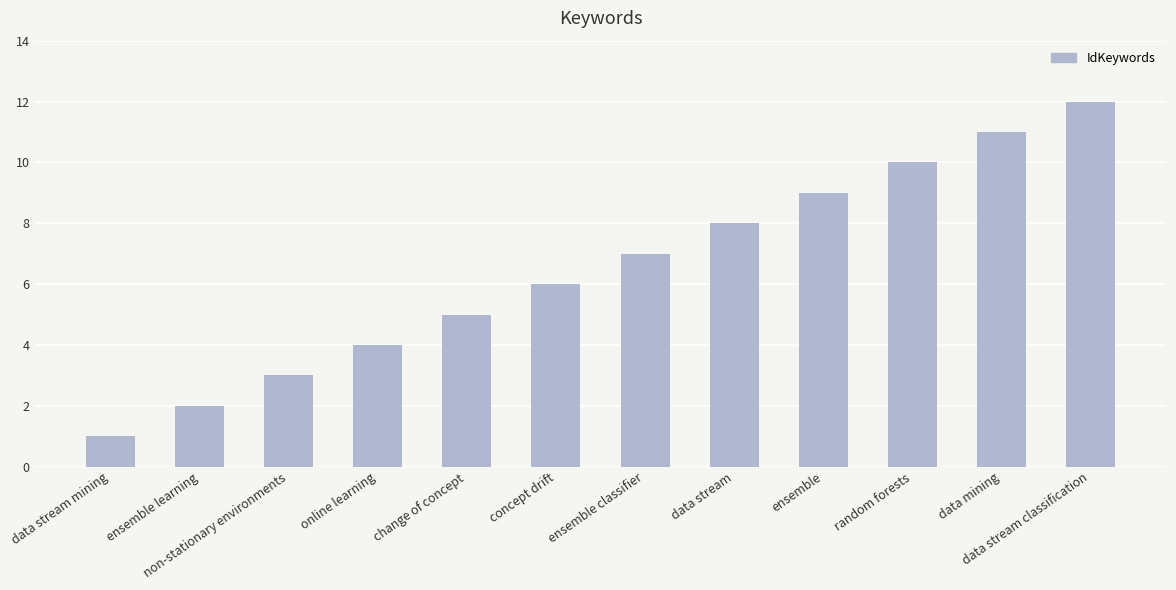

List the labels in order of value, largest first.

data stream classification, data mining, random forests, ensemble, data stream, ensemble classifier, concept drift, change of concept, online learning, non-stationary environments, ensemble learning, data stream mining